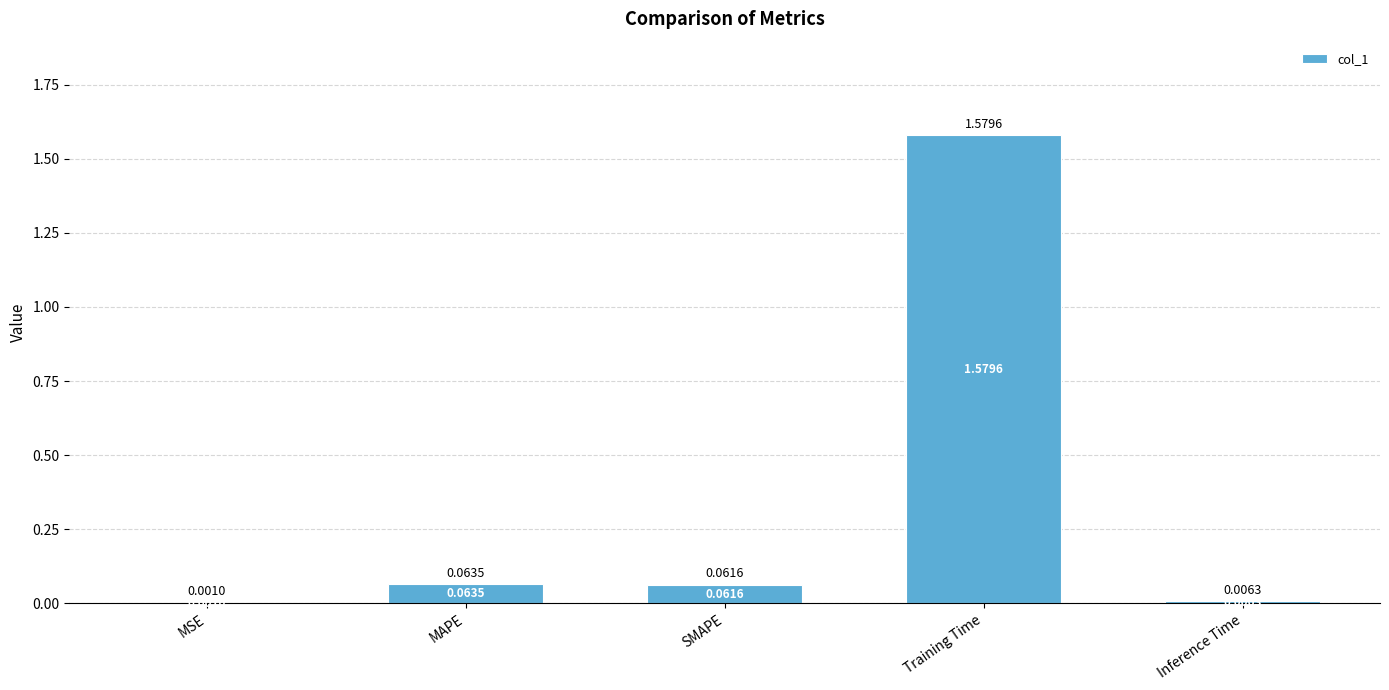

What is the change in value from MSE to Training Time?

+1.6